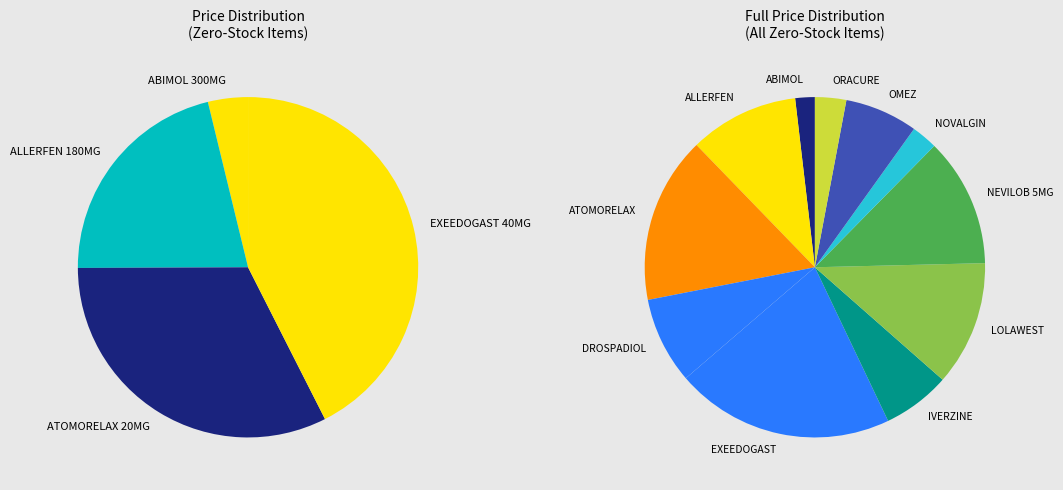

To the nearest percent, what portion does ABIMOL 300MG 5 RECTAL SUPP. represent?

2%